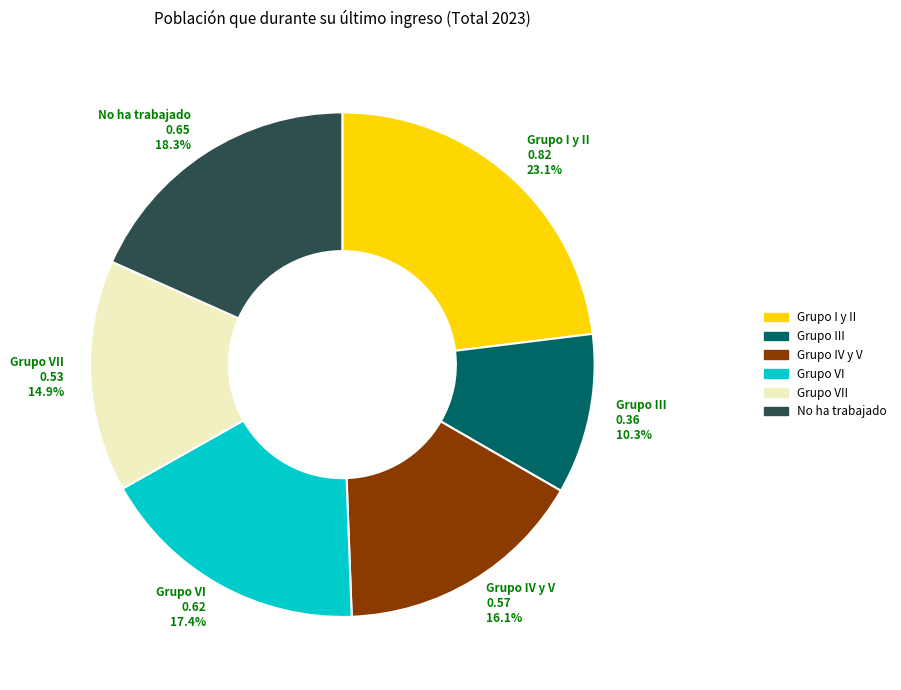

How many segments does this pie chart have?

6